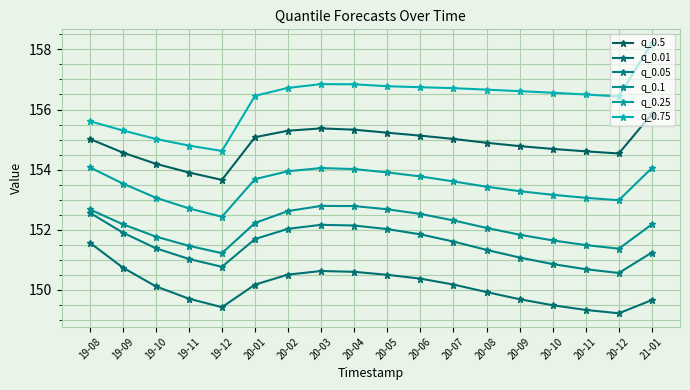

How many data points does each series have?

18